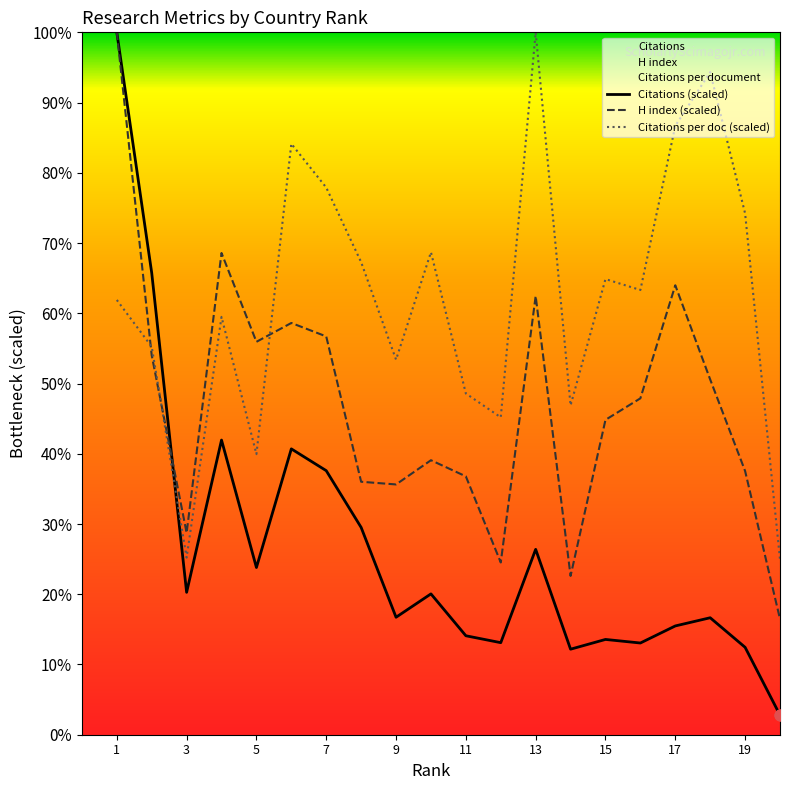

What is the total value across all series at 10?

127.8